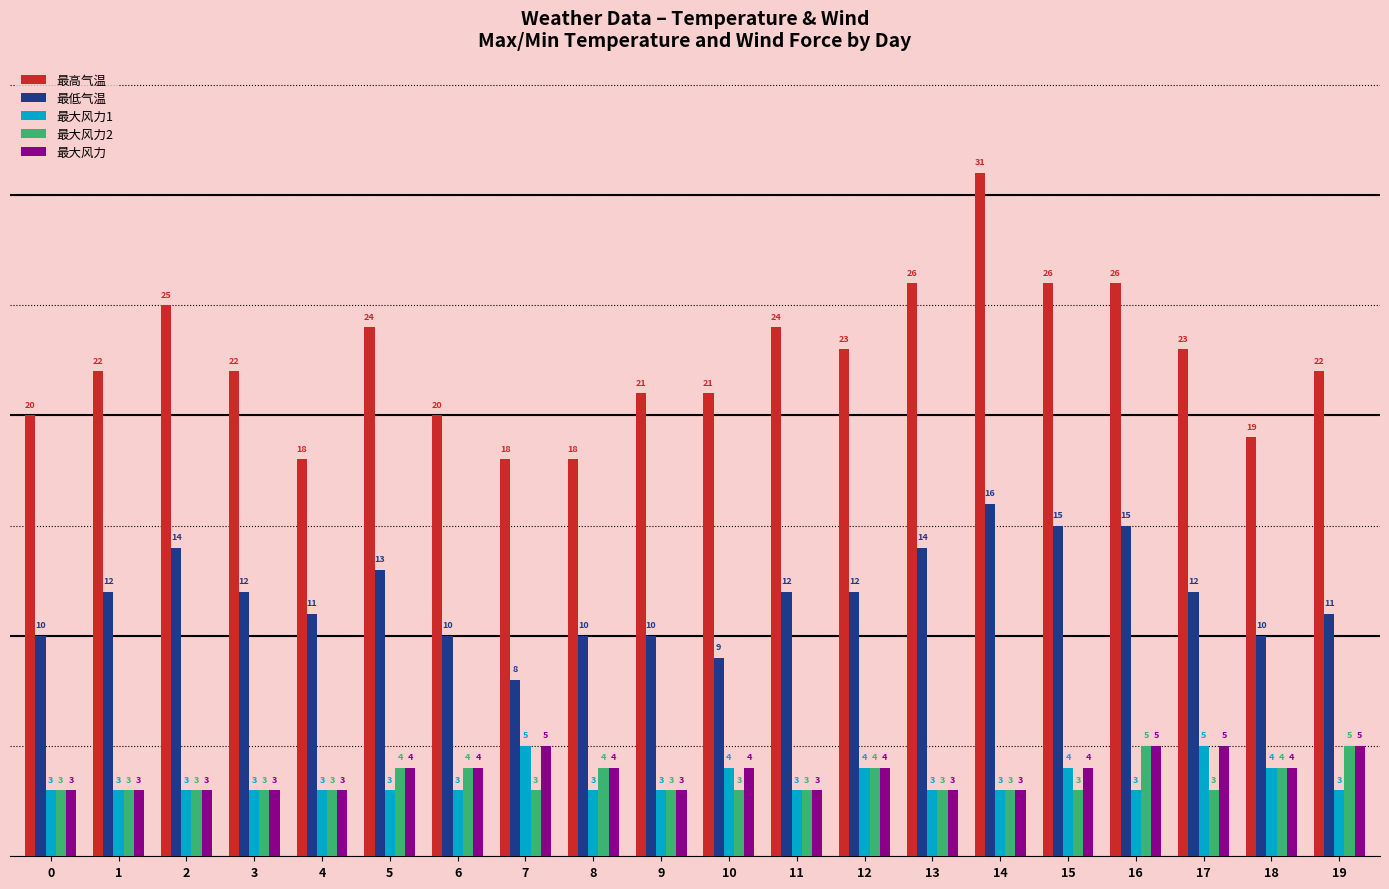

The value of 最大风力2 at 8 is 2. True or false?

False